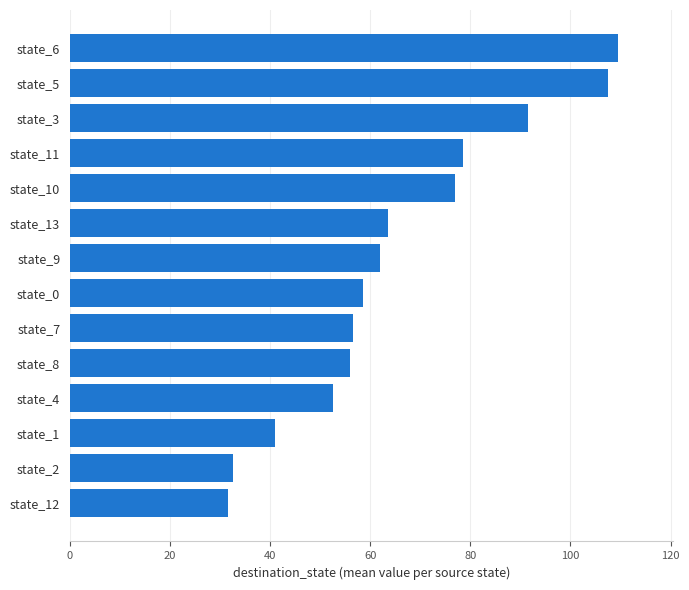

What position from the bottom is state_0?

7